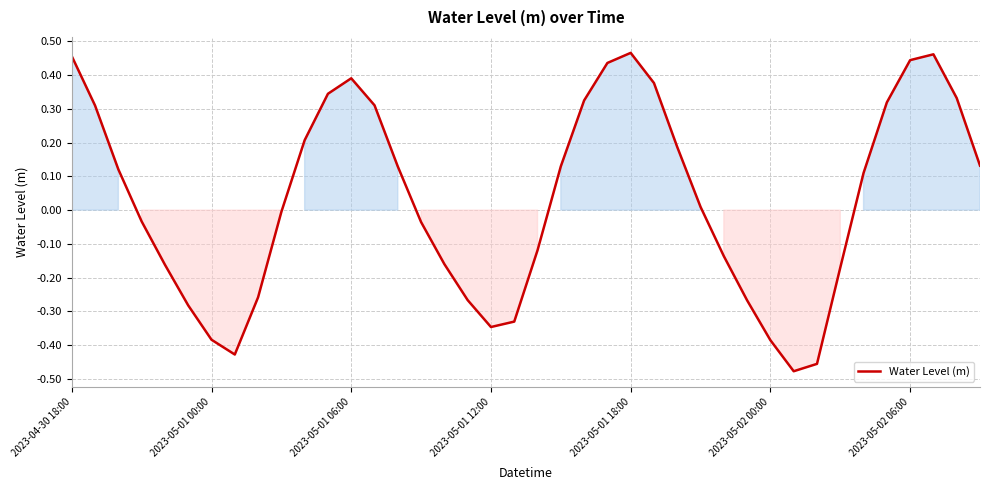

What is the difference between the maximum and minimum values?

0.9